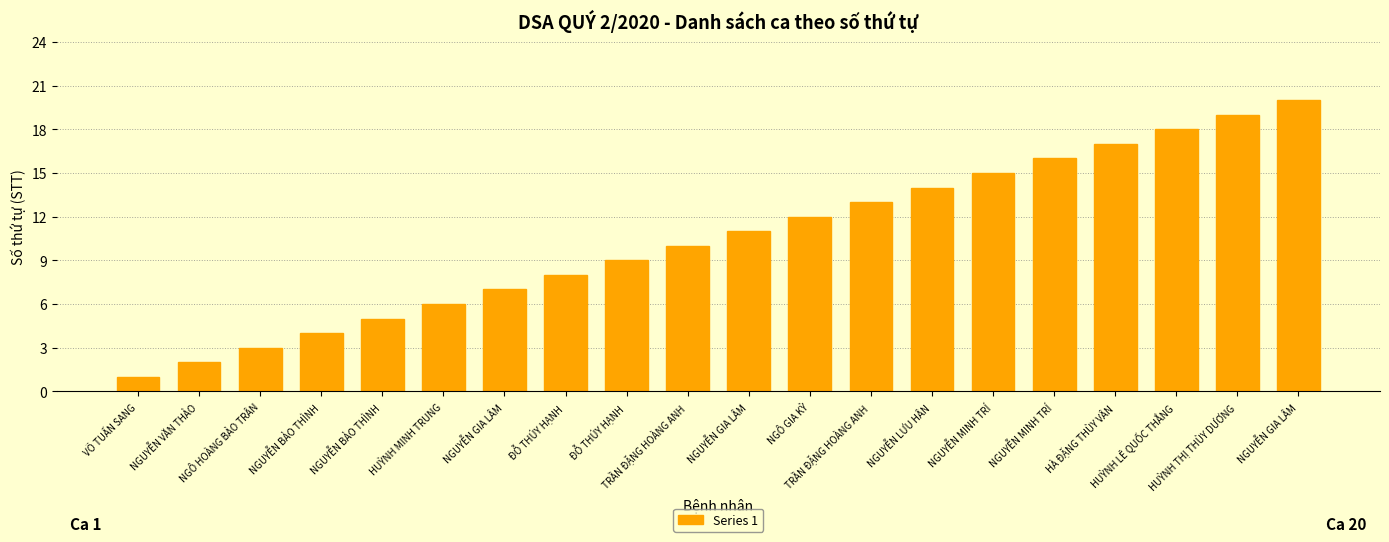

Where is the data nearest to the value 10?

TRẦN ĐẶNG HOÀNG ANH